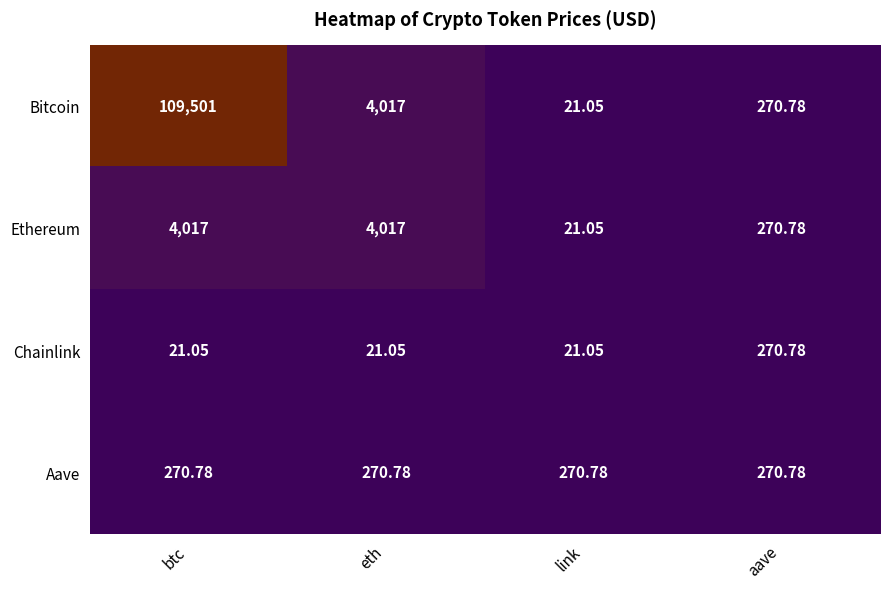

Is the value of Ethereum at aave greater than the value of Bitcoin at eth?

No